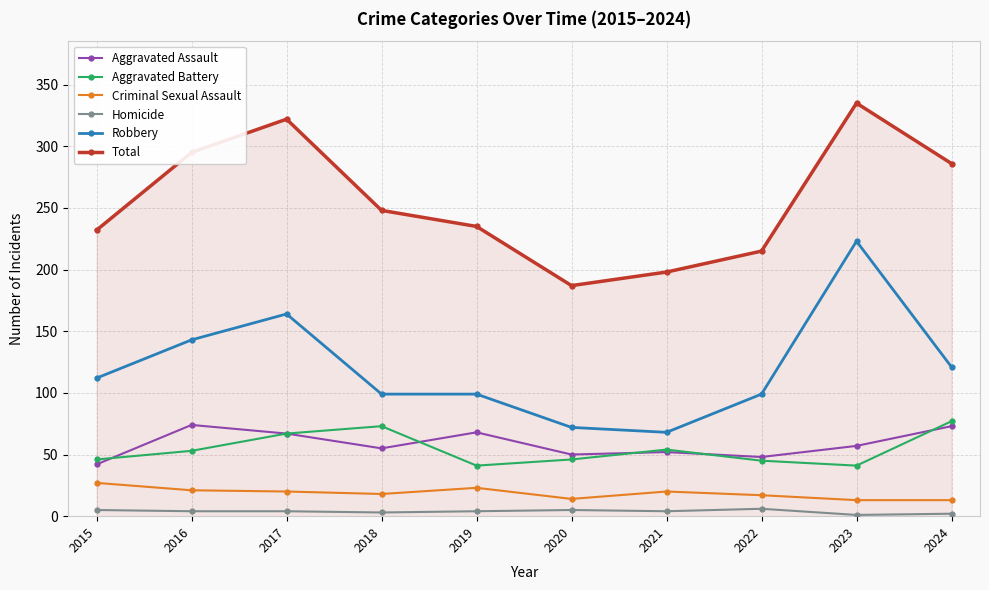

What is the sum of all Robbery values?

1200